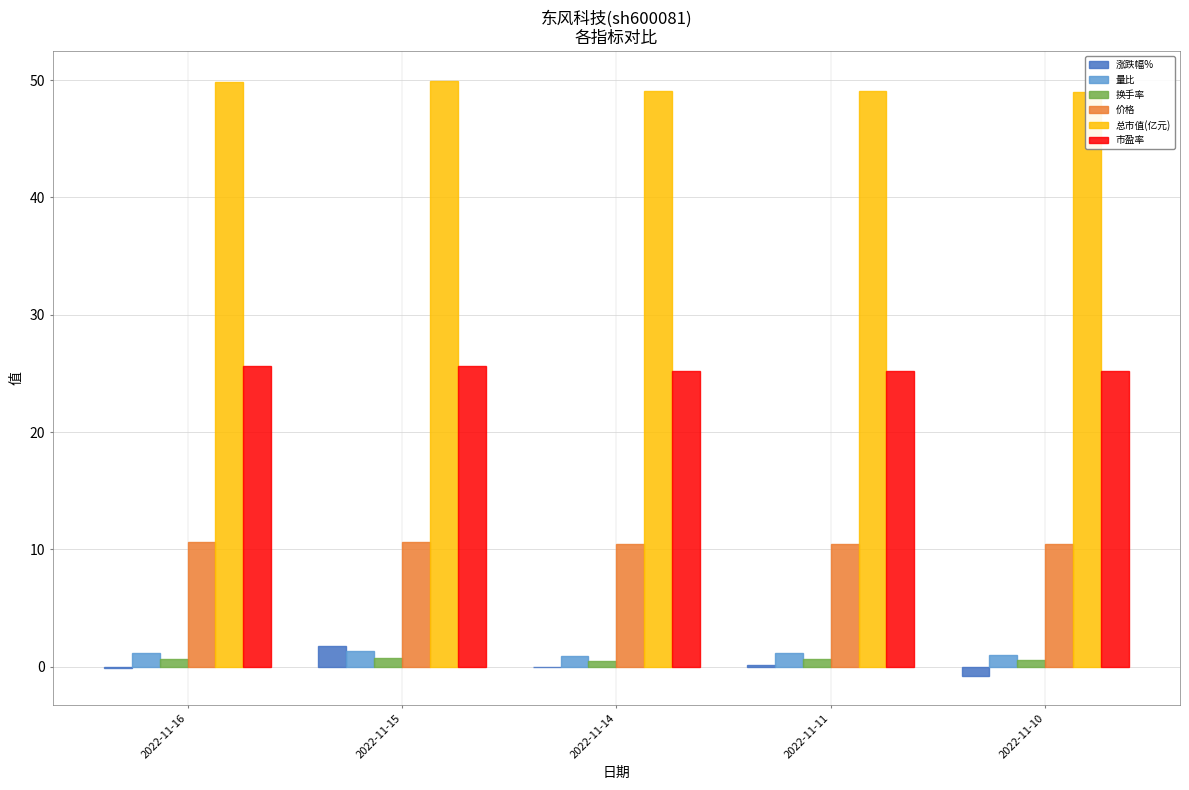

Is the value of 量比 at 2022-11-10 greater than the value of 换手率 at 2022-11-10?

Yes